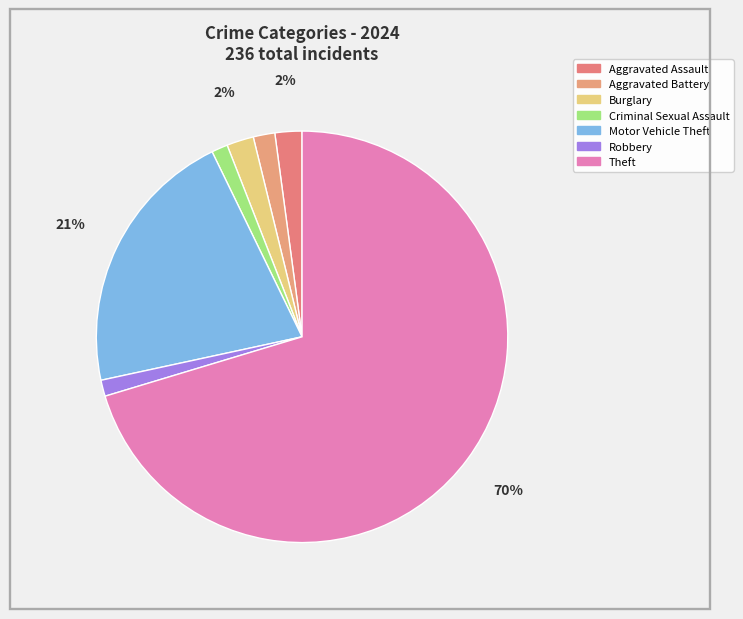

To the nearest percent, what percentage of the pie is Theft?

70%